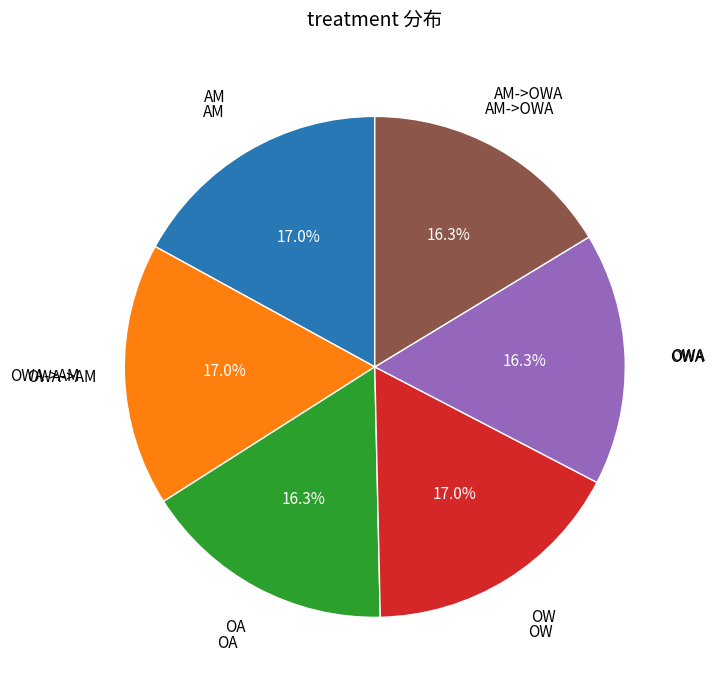

How many segments does this pie chart have?

6